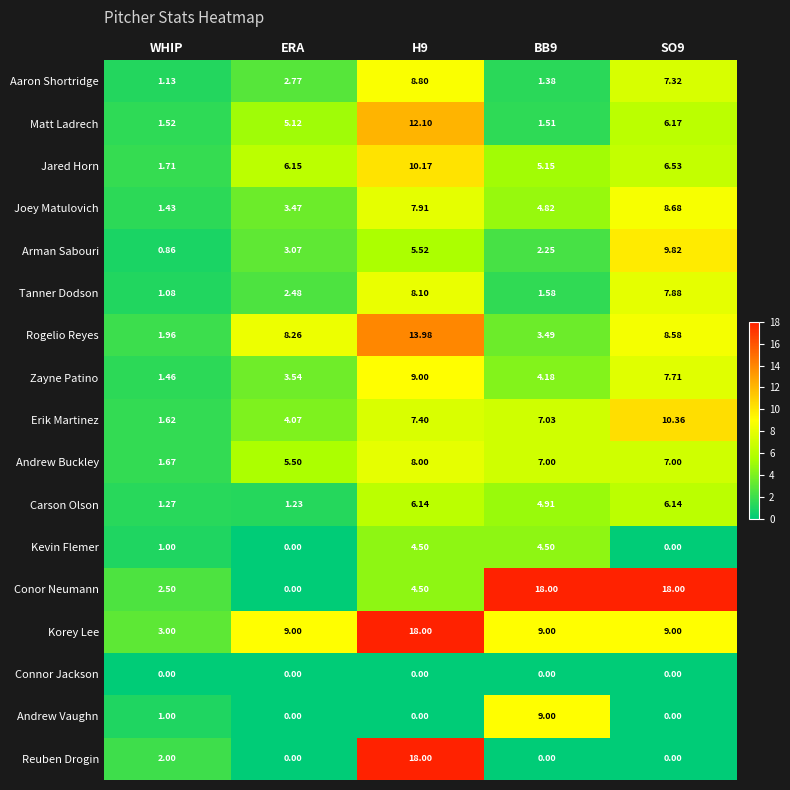

Is the value of Jared Horn at ERA greater than the value of Tanner Dodson at SO9?

No